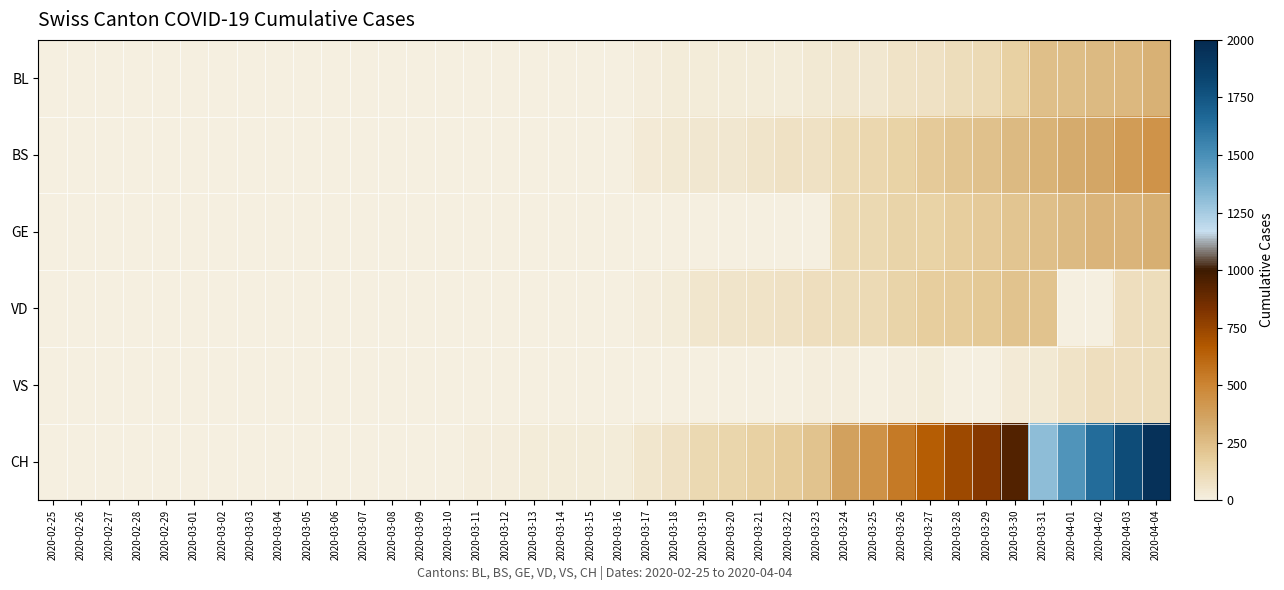

What is the total value across all series at 2020-03-25?

856